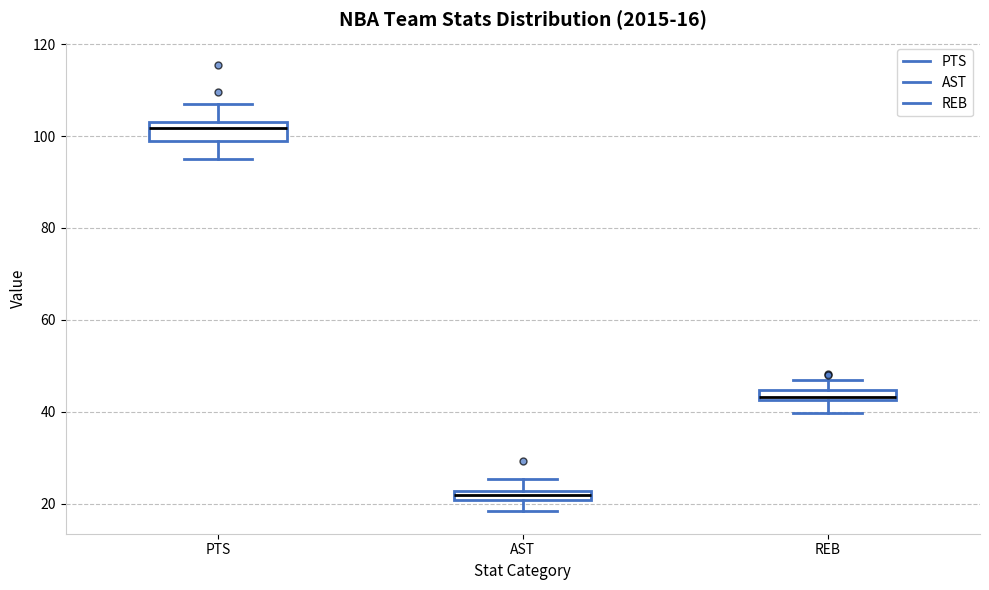

Which box has the lowest median line?

AST